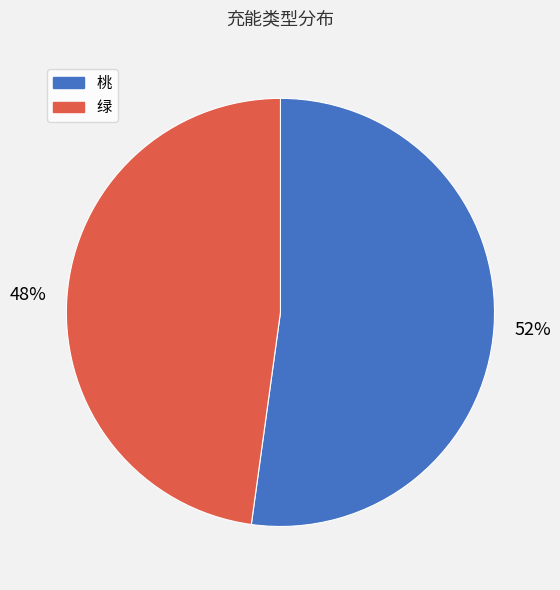

How many slices are in this pie chart?

2